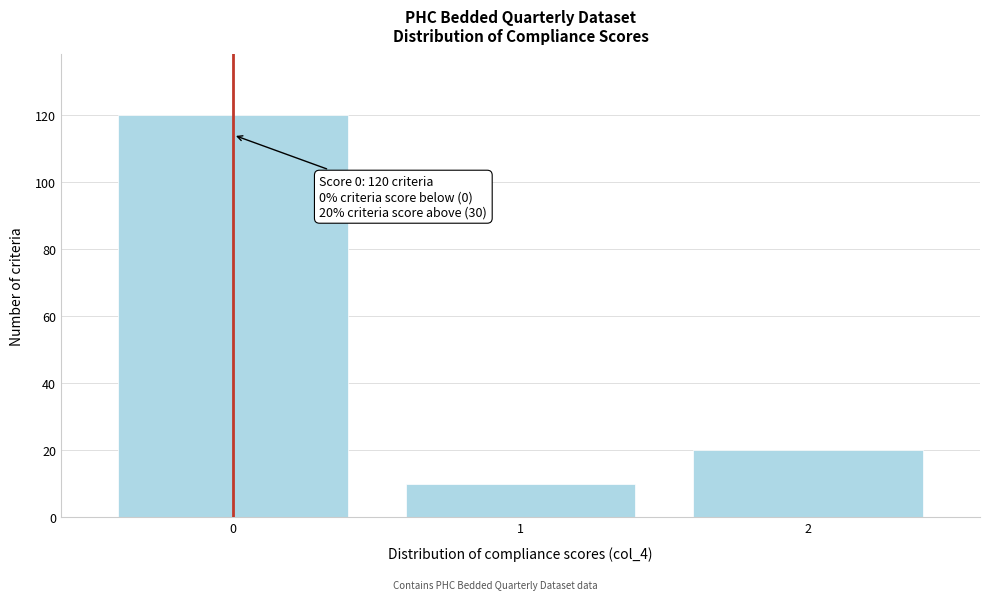

Reading left to right, what are all the values shown in this chart?

0=120	1=10	2=20